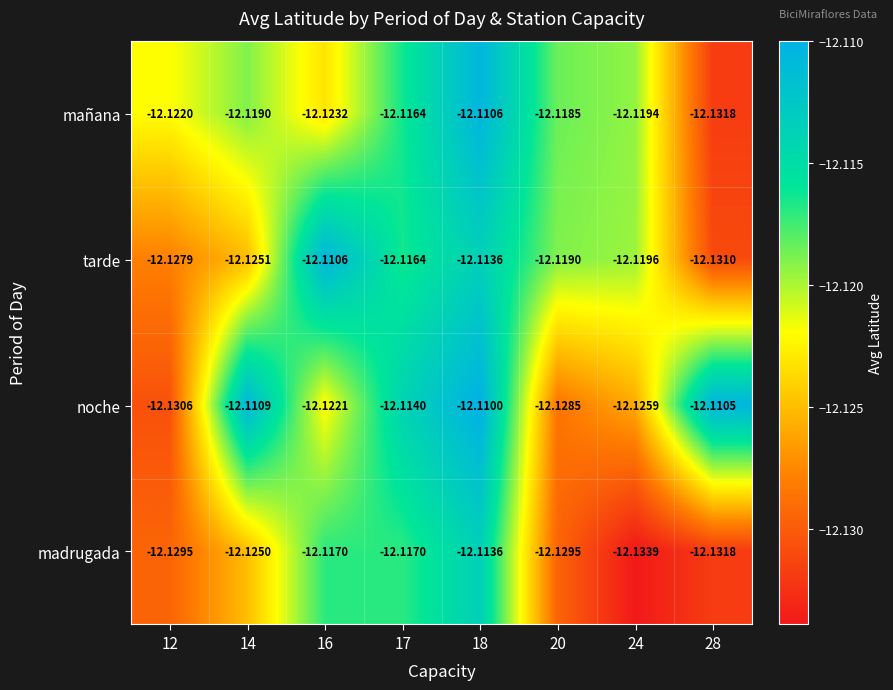

Between 16 and 24, which series saw the biggest shift?

madrugada